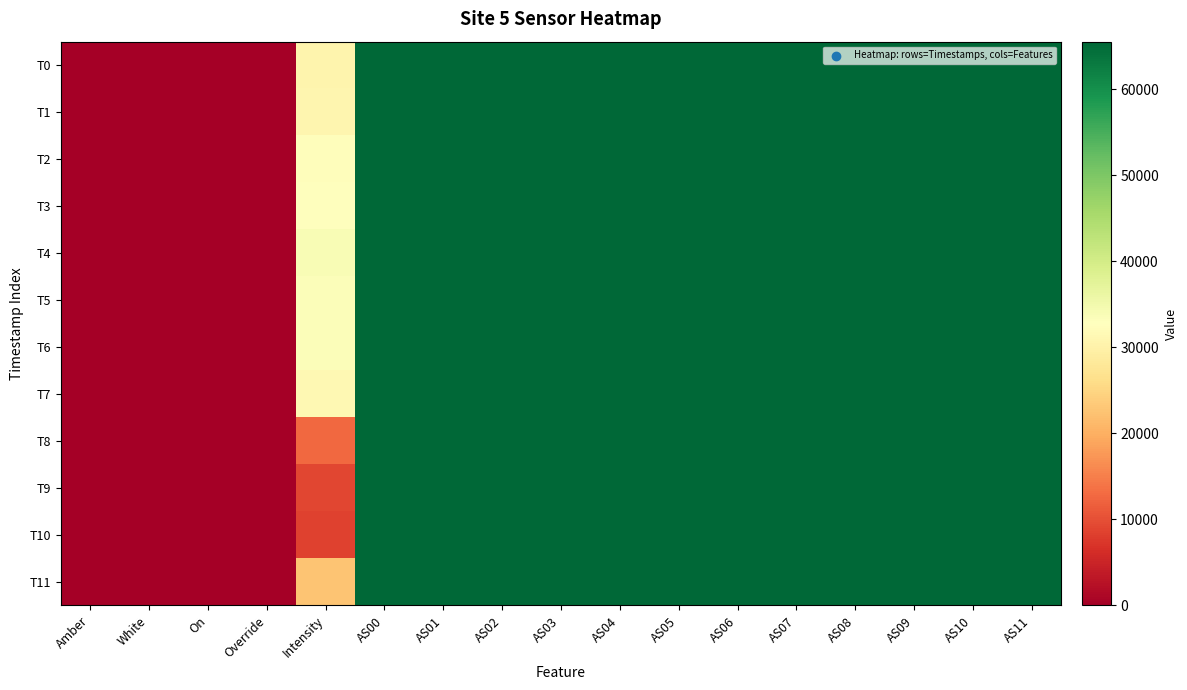

Reading right to left, transcribe all the data shown in this chart.

T0: AS11=65535.0	AS10=65535.0	AS09=65535.0	AS08=65535.0	AS07=65535.0	AS06=65535.0	AS05=65535.0	AS04=65535.0	AS03=65535.0	AS02=65535.0	AS01=65535.0	AS00=65535.0	Intensity=30474.2	Override=0.0	On=0.0	White=1.0	Amber=1.0
T1: AS11=65535.0	AS10=65535.0	AS09=65535.0	AS08=65535.0	AS07=65535.0	AS06=65535.0	AS05=65535.0	AS04=65535.0	AS03=65535.0	AS02=65535.0	AS01=65535.0	AS00=65535.0	Intensity=30973.6	Override=0.0	On=0.0	White=1.0	Amber=1.0
T2: AS11=65535.0	AS10=65535.0	AS09=65535.0	AS08=65535.0	AS07=65535.0	AS06=65535.0	AS05=65535.0	AS04=65535.0	AS03=65535.0	AS02=65535.0	AS01=65535.0	AS00=65535.0	Intensity=32439.8	Override=0.0	On=0.0	White=1.0	Amber=1.0
T3: AS11=65535.0	AS10=65535.0	AS09=65535.0	AS08=65535.0	AS07=65535.0	AS06=65535.0	AS05=65535.0	AS04=65535.0	AS03=65535.0	AS02=65535.0	AS01=65535.0	AS00=65535.0	Intensity=32920.8	Override=0.0	On=0.0	White=1.0	Amber=1.0
T4: AS11=65535.0	AS10=65535.0	AS09=65535.0	AS08=65535.0	AS07=65535.0	AS06=65535.0	AS05=65535.0	AS04=65535.0	AS03=65535.0	AS02=65535.0	AS01=65535.0	AS00=65535.0	Intensity=33805.4	Override=0.0	On=0.0	White=1.0	Amber=1.0
T5: AS11=65535.0	AS10=65535.0	AS09=65535.0	AS08=65535.0	AS07=65535.0	AS06=65535.0	AS05=65535.0	AS04=65535.0	AS03=65535.0	AS02=65535.0	AS01=65535.0	AS00=65535.0	Intensity=33328.6	Override=0.0	On=0.0	White=1.0	Amber=1.0
T6: AS11=65535.0	AS10=65535.0	AS09=65535.0	AS08=65535.0	AS07=65535.0	AS06=65535.0	AS05=65535.0	AS04=65535.0	AS03=65535.0	AS02=65535.0	AS01=65535.0	AS00=65535.0	Intensity=33439.7	Override=0.0	On=0.0	White=1.0	Amber=1.0
T7: AS11=65535.0	AS10=65535.0	AS09=65535.0	AS08=65535.0	AS07=65535.0	AS06=65535.0	AS05=65535.0	AS04=65535.0	AS03=65535.0	AS02=65535.0	AS01=65535.0	AS00=65535.0	Intensity=31338.1	Override=0.0	On=0.0	White=1.0	Amber=1.0
T8: AS11=65535.0	AS10=65535.0	AS09=65535.0	AS08=65535.0	AS07=65535.0	AS06=65535.0	AS05=65535.0	AS04=65535.0	AS03=65535.0	AS02=65535.0	AS01=65535.0	AS00=65535.0	Intensity=12773.6	Override=0.0	On=0.0	White=1.0	Amber=1.0
T9: AS11=65535.0	AS10=65535.0	AS09=65535.0	AS08=65535.0	AS07=65535.0	AS06=65535.0	AS05=65535.0	AS04=65535.0	AS03=65535.0	AS02=65535.0	AS01=65535.0	AS00=65535.0	Intensity=9068.6	Override=0.0	On=0.0	White=1.0	Amber=1.0
T10: AS11=65535.0	AS10=65535.0	AS09=65535.0	AS08=65535.0	AS07=65535.0	AS06=65535.0	AS05=65535.0	AS04=65535.0	AS03=65535.0	AS02=65535.0	AS01=65535.0	AS00=65535.0	Intensity=8553.8	Override=0.0	On=0.0	White=1.0	Amber=1.0
T11: AS11=65535.0	AS10=65535.0	AS09=65535.0	AS08=65535.0	AS07=65535.0	AS06=65535.0	AS05=65535.0	AS04=65535.0	AS03=65535.0	AS02=65535.0	AS01=65535.0	AS00=65535.0	Intensity=22601.9	Override=0.0	On=0.0	White=1.0	Amber=1.0